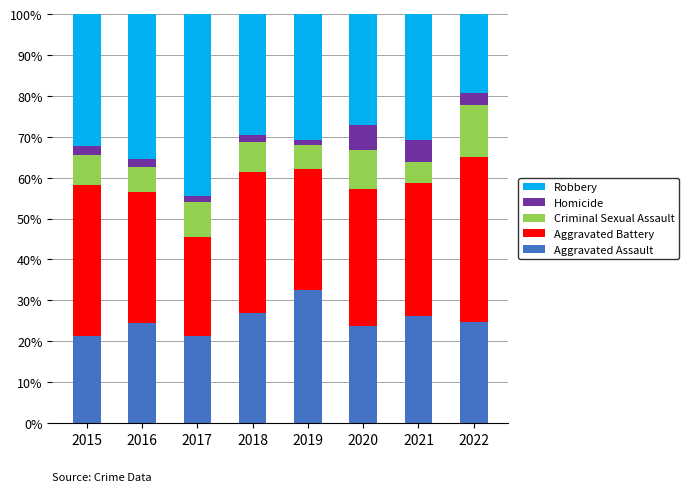

What is the difference between the maximum and minimum values in the Aggravated Assault series?

11.2